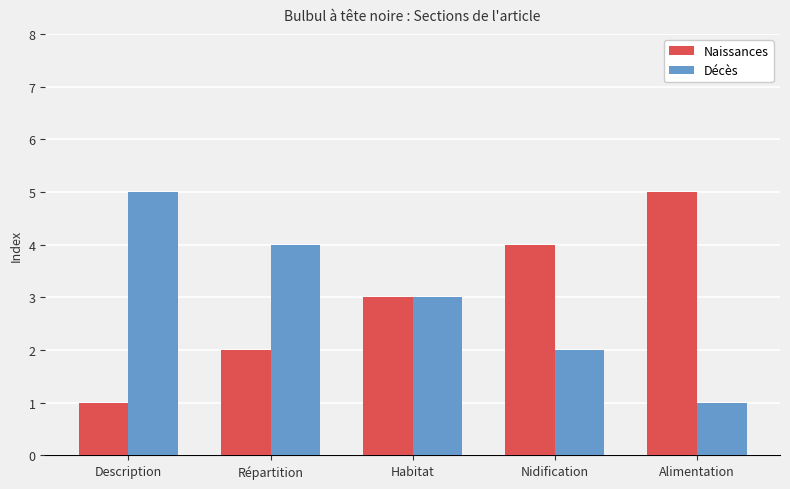

What is the difference between the maximum and minimum values in the Naissances series?

4